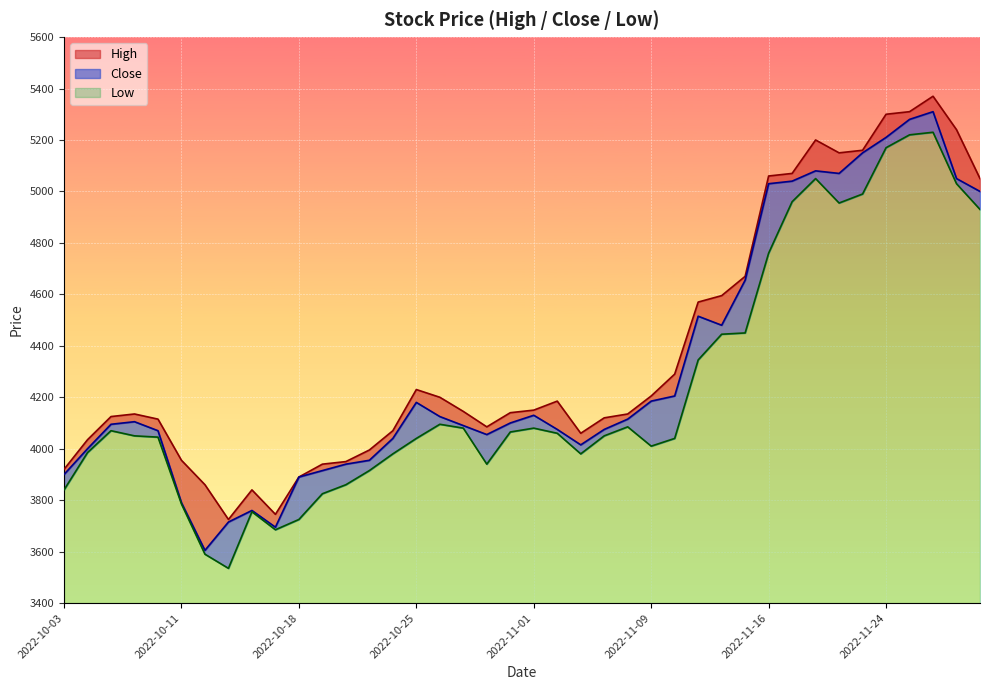

What is the difference between the second highest and second lowest values in the Low series?

1630